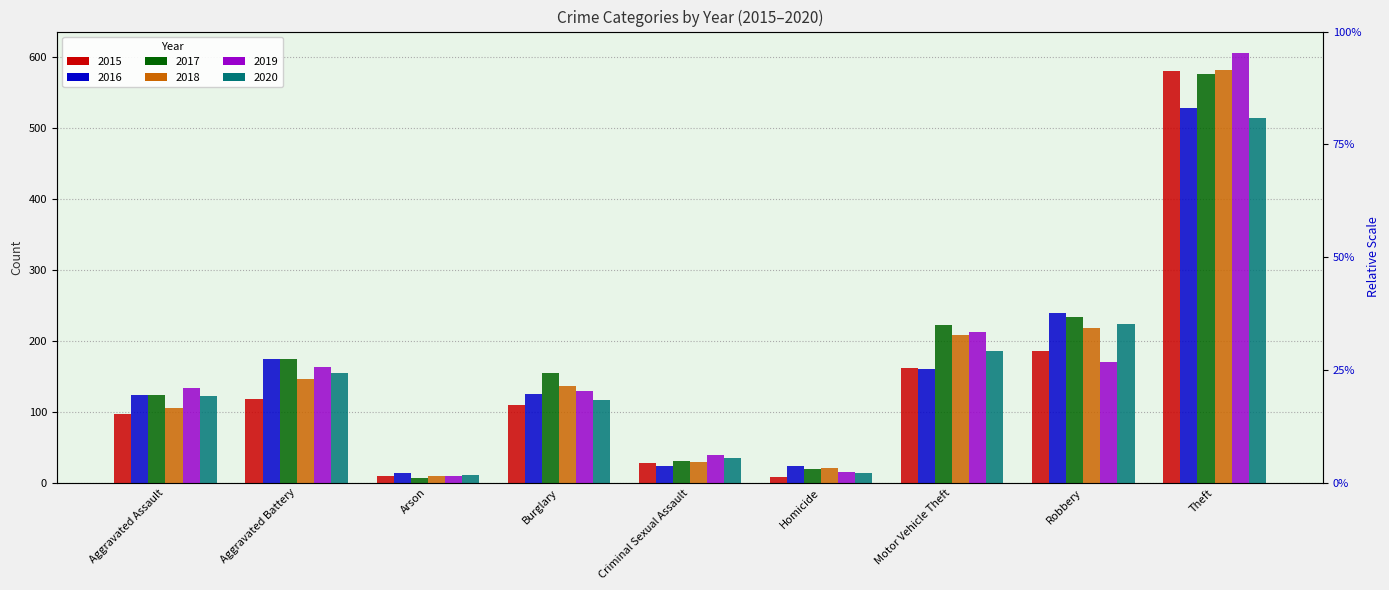

Count the number of data series in this chart.

6